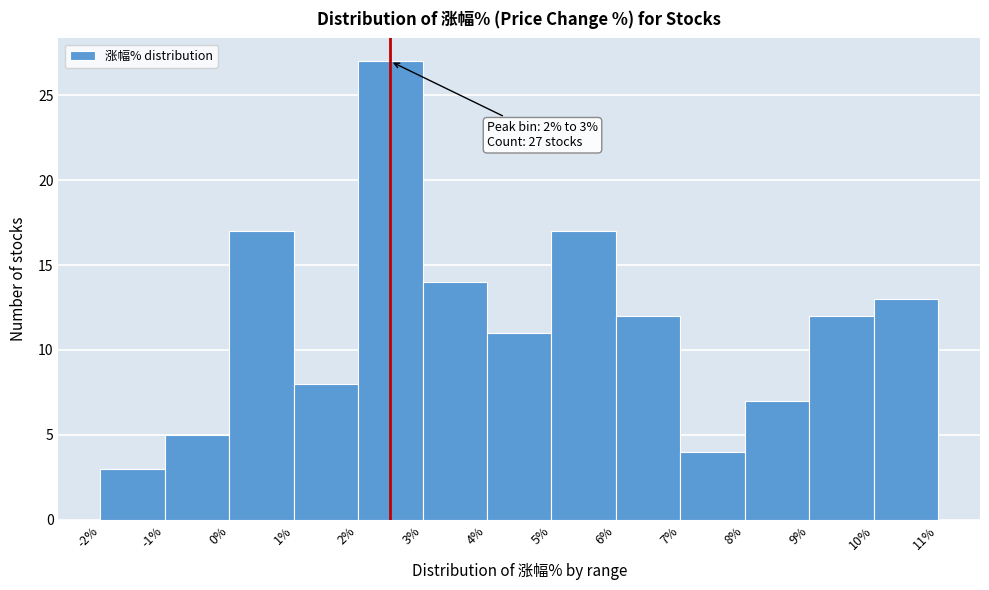

Which range on the x-axis has the tallest bar?

2% to 3%